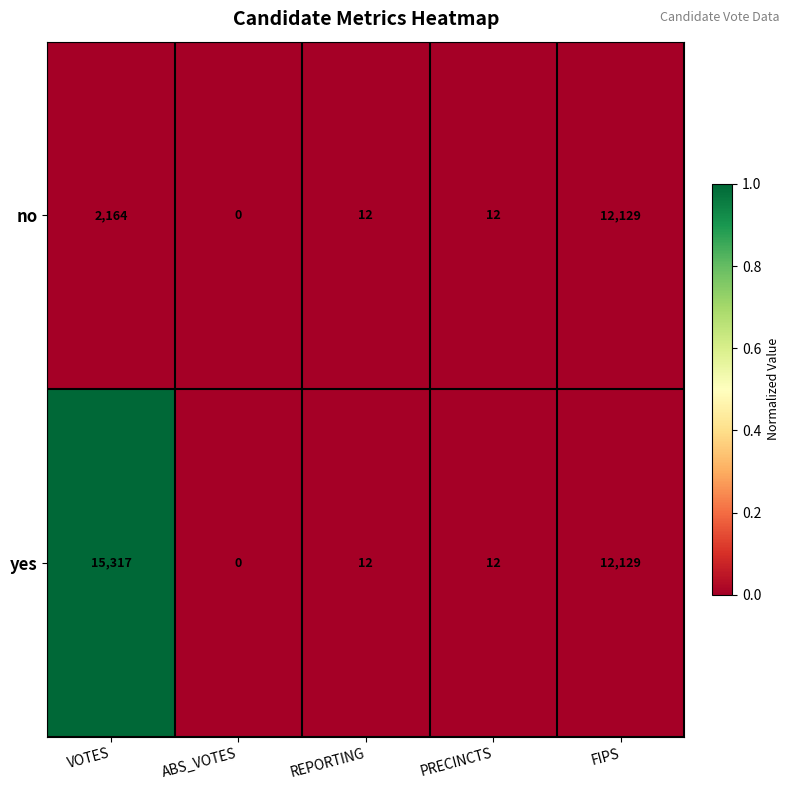

The yes series shows 15317 at VOTES. True or false?

True